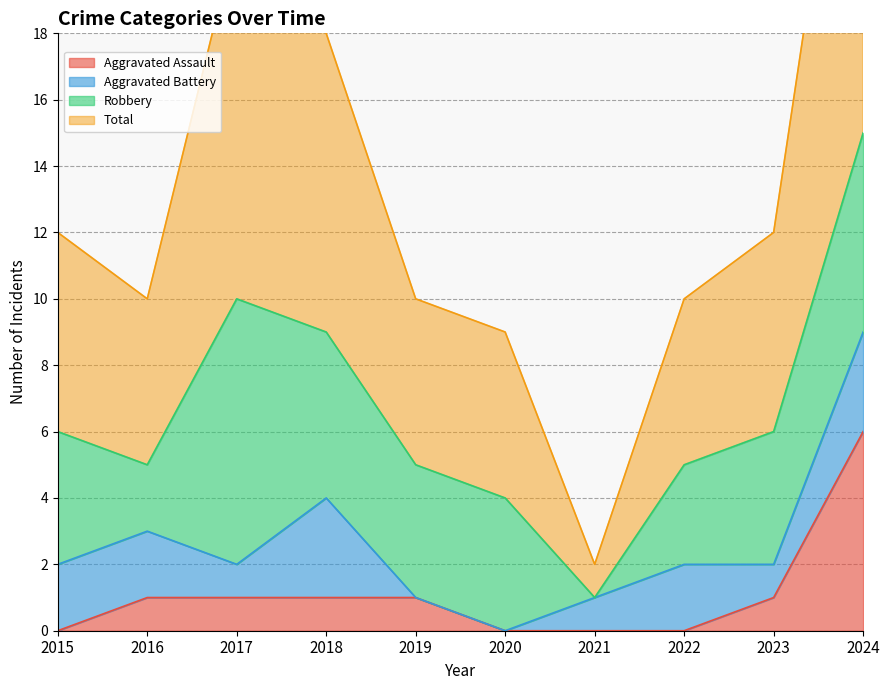

What is the highest value of the Aggravated Assault series?

6